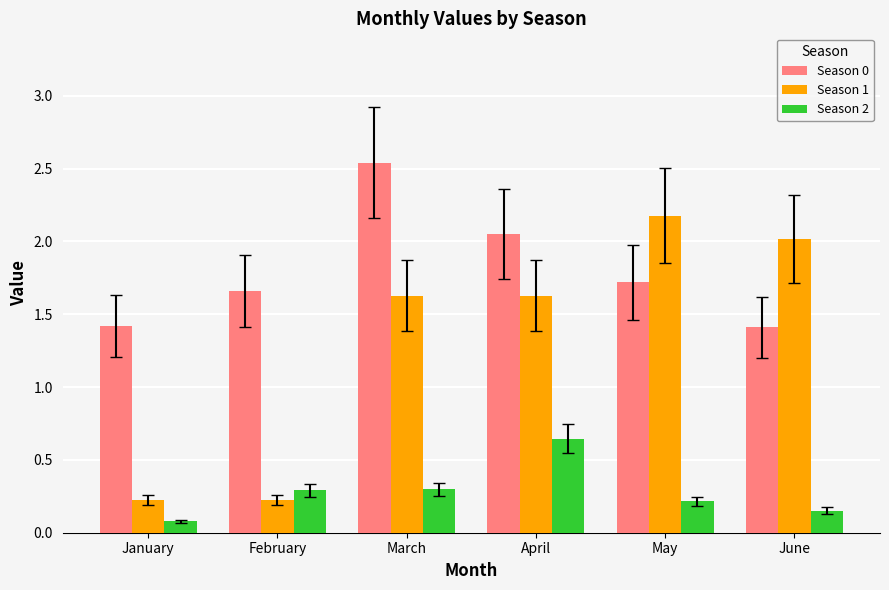

How many groups of bars are there?

6